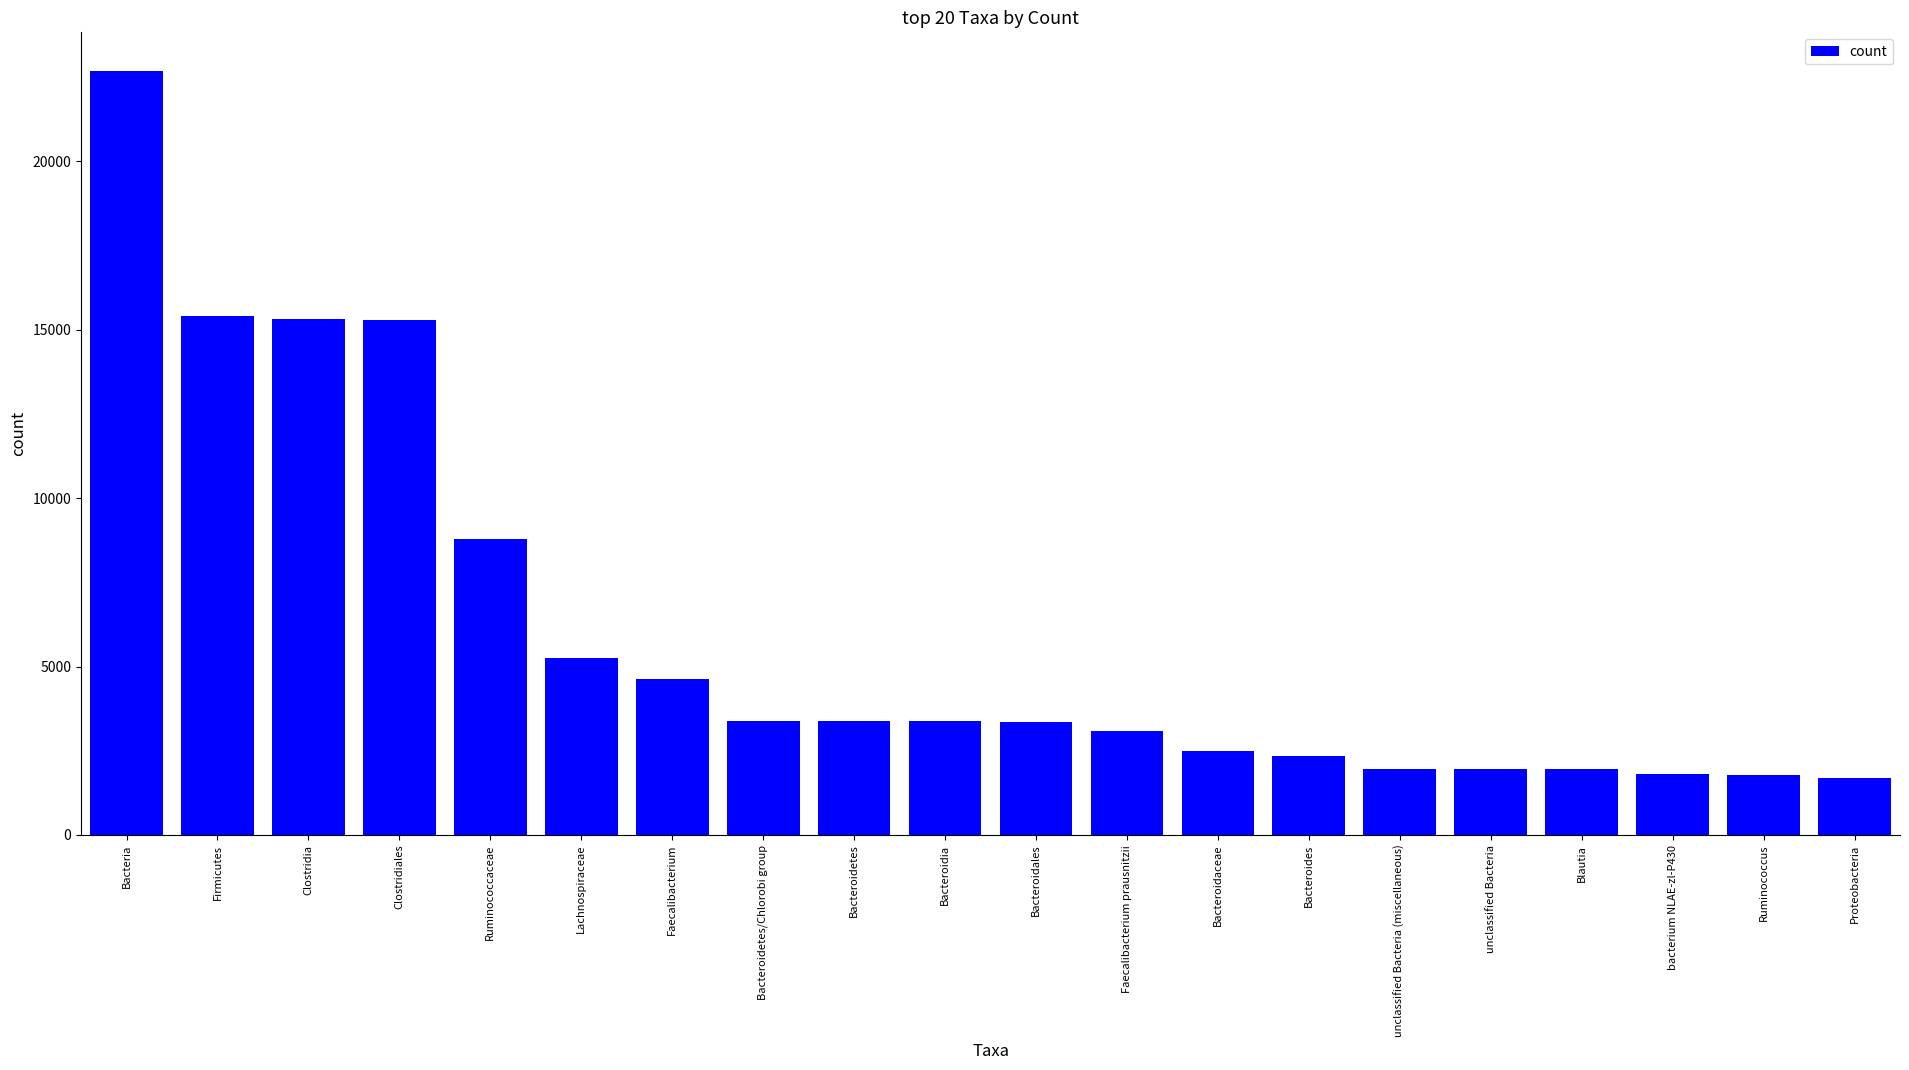

What is the difference between the values at Bacteroidetes and bacterium NLAE-zl-P430?

1575